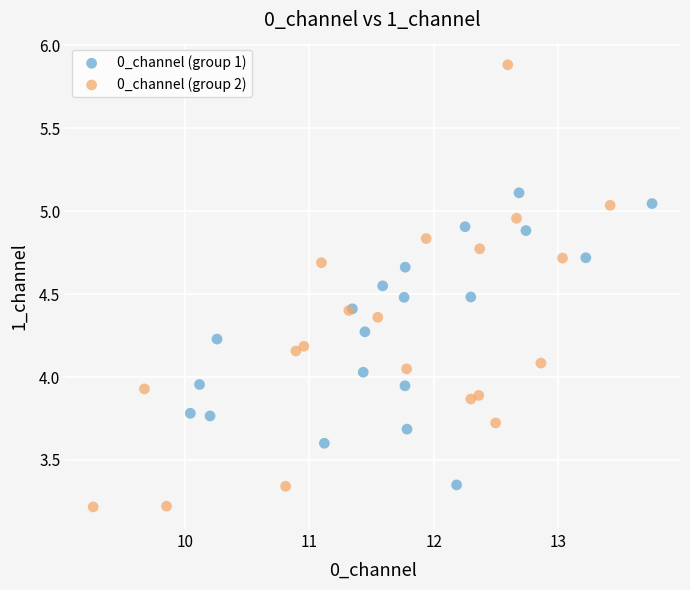

Which series reaches the maximum Y coordinate?

0_channel (group 2)